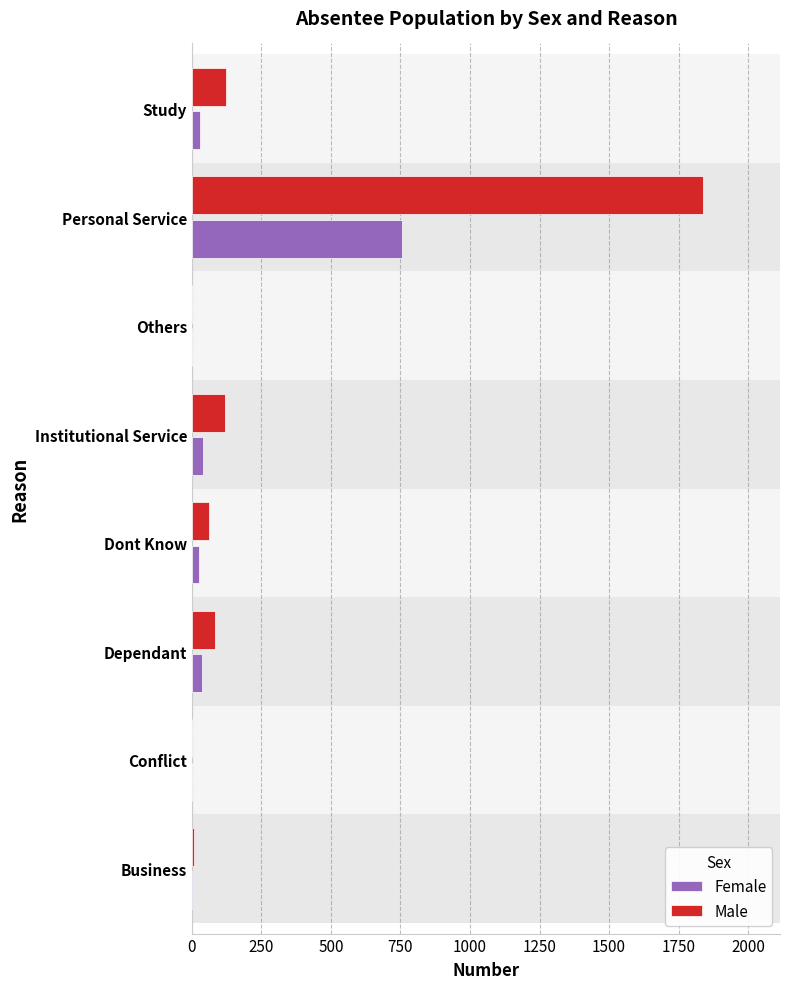

Reading left to right, extract all data points from this chart.

Female: 3	1	35	26	40	2	755	30
Male: 8	1	83	62	119	2	1839	122